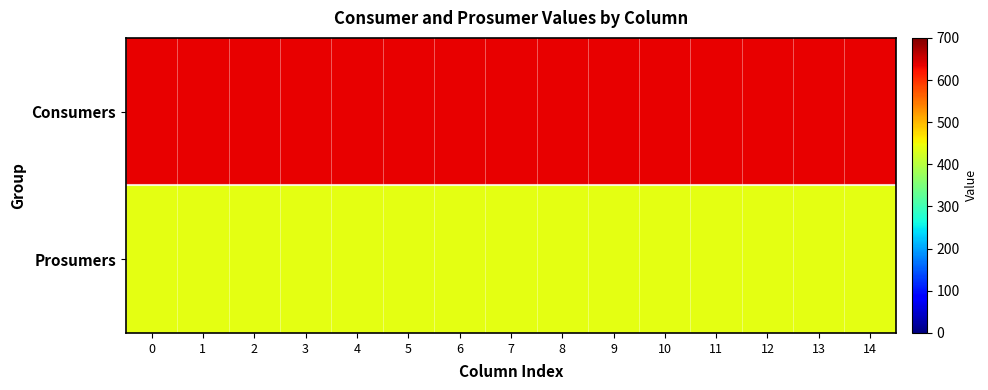

Which has a higher value, 6 or 9?

6